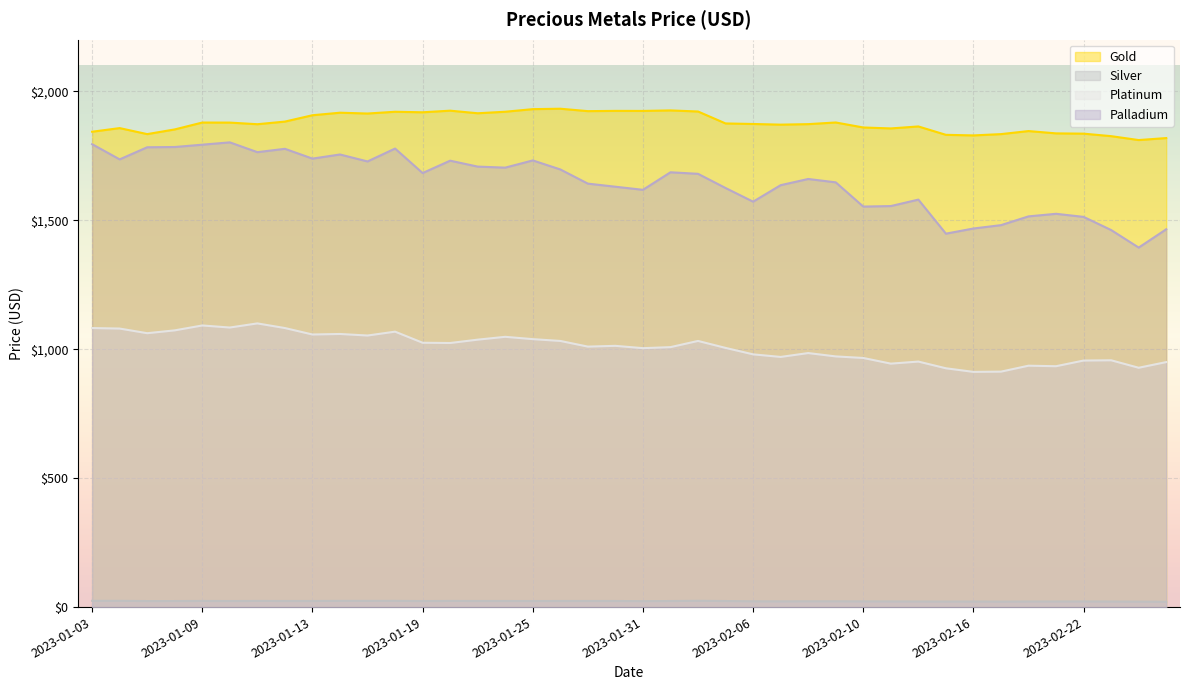

Rank the series by their maximum value, from highest to lowest.

Gold, Palladium, Platinum, Silver